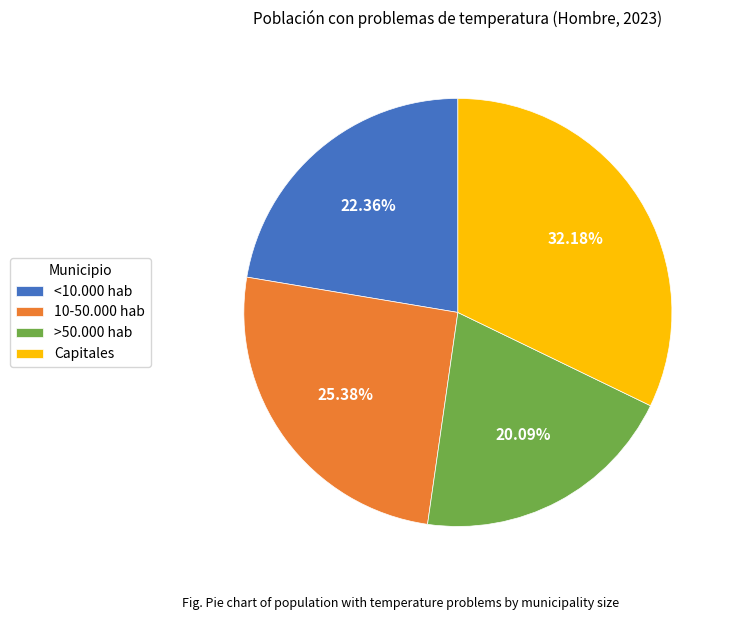

To the nearest percent, what is the difference between the >50.000 hab and Capitales slice percentages?

12%